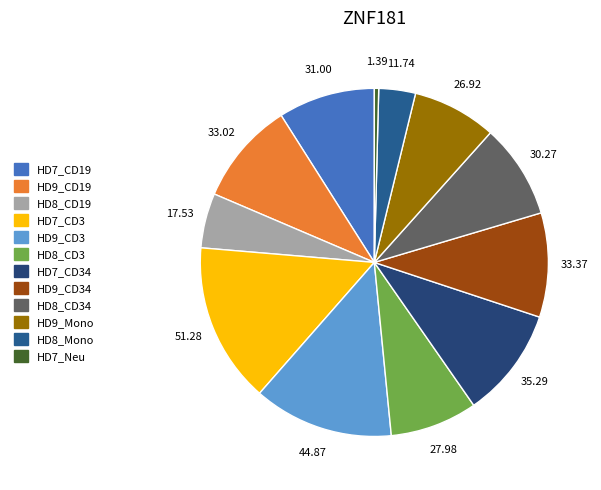

To the nearest percent, what is the average slice percentage?

8%